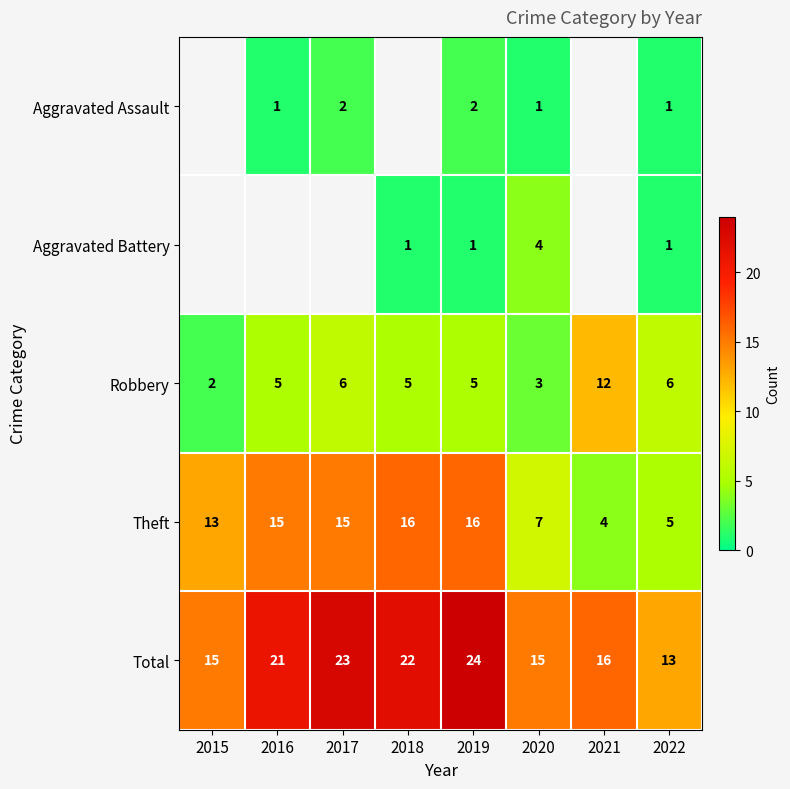

True or false: Robbery has a value of 3.0 at 2019.

False